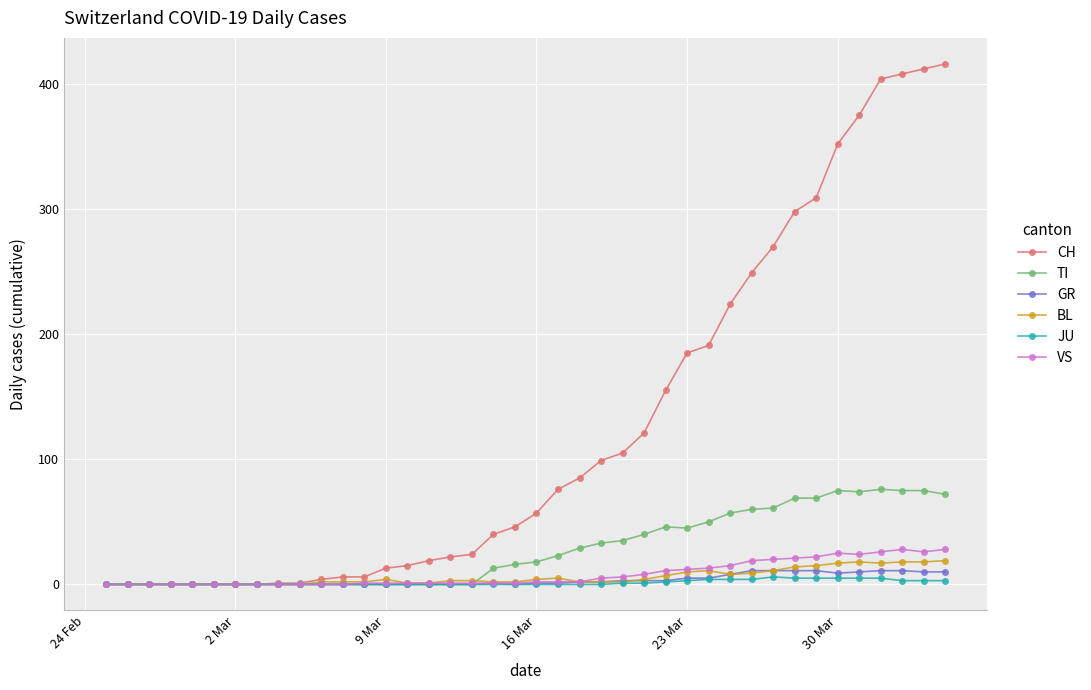

What is the maximum value shown in the chart?

416